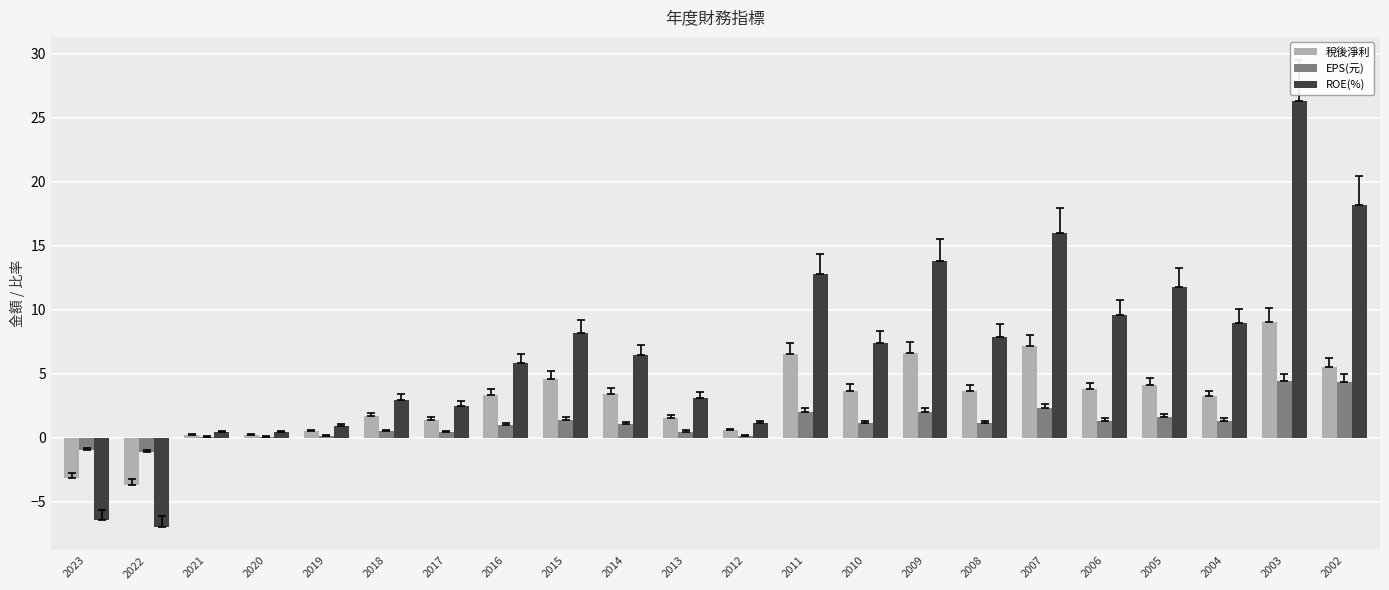

What is the maximum value for 稅後淨利?

9.0